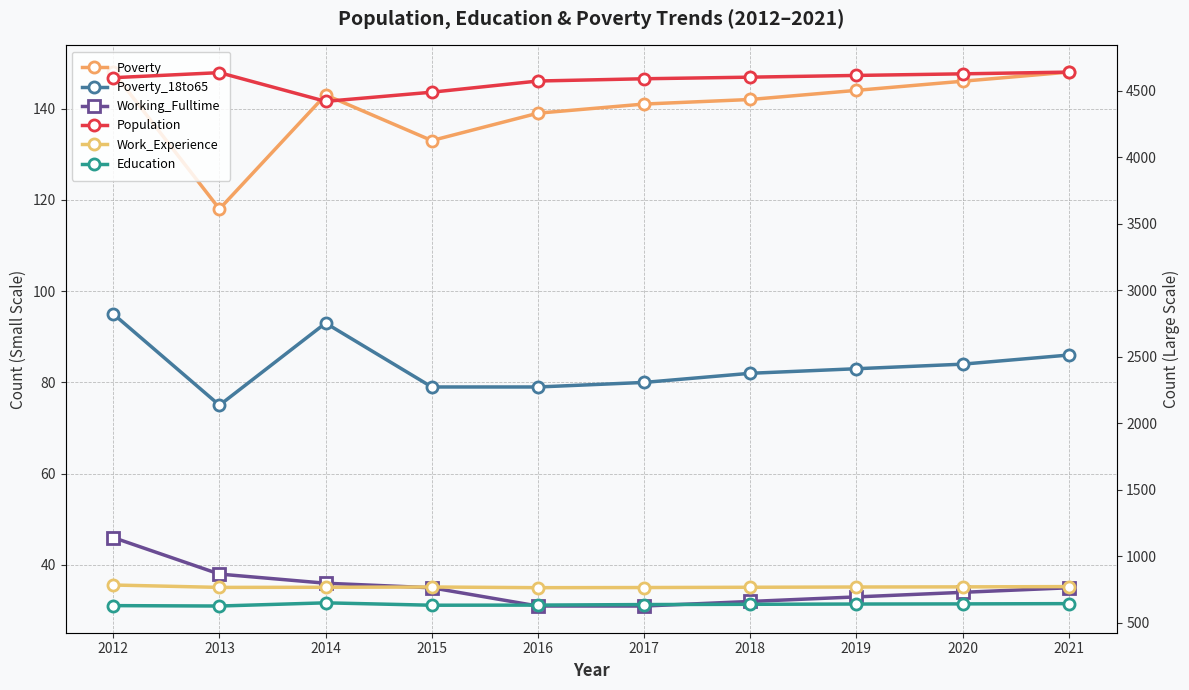

What is the value of the Work_Experience point at the 4th from the left?

768